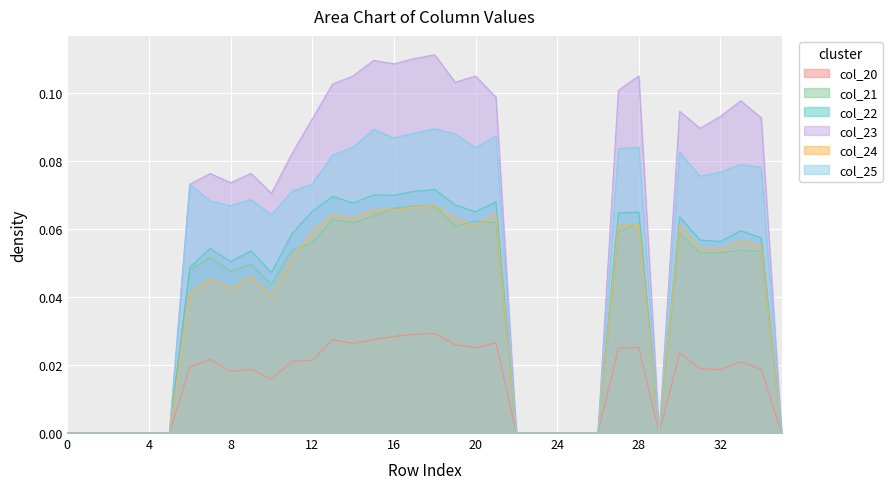

What is the total value across all series at 32?

0.4